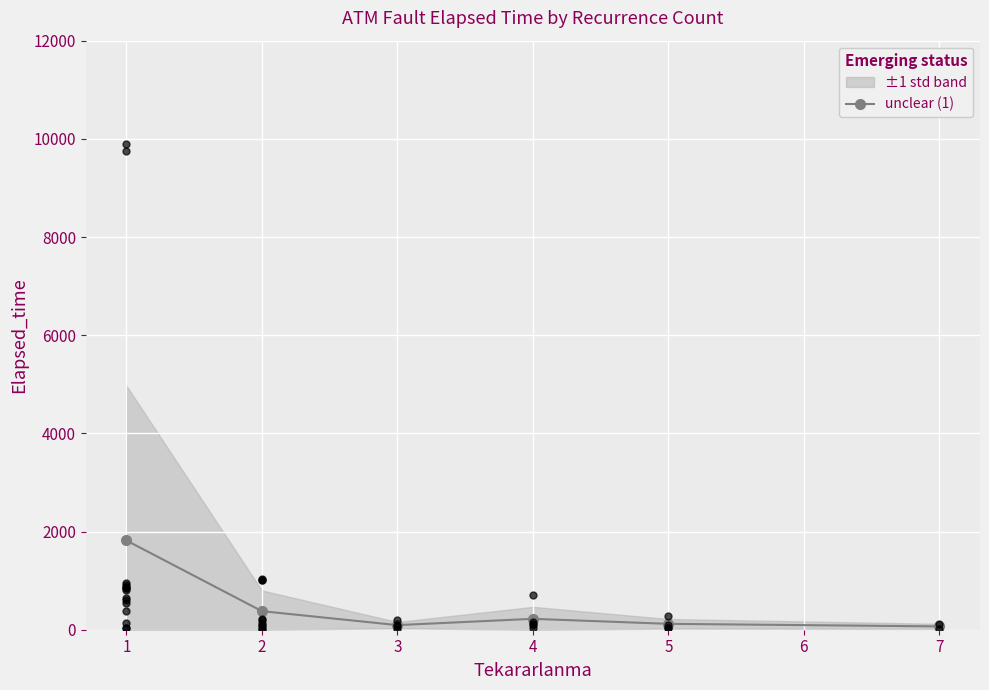

True or false: unclear (1) has more than 2 points higher than both neighbors.

False